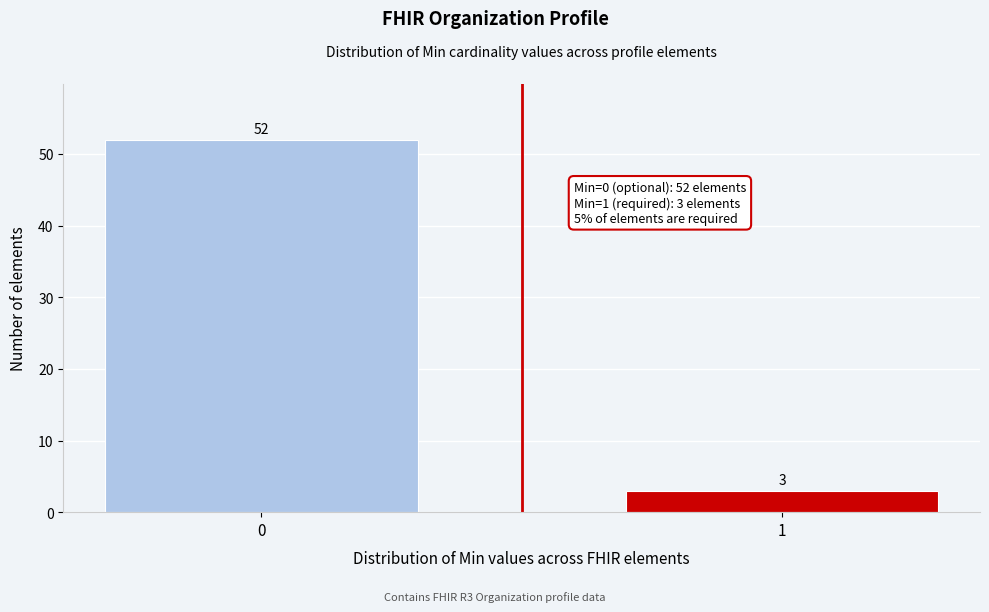

Reading right to left, transcribe all the data shown in this chart.

3	52